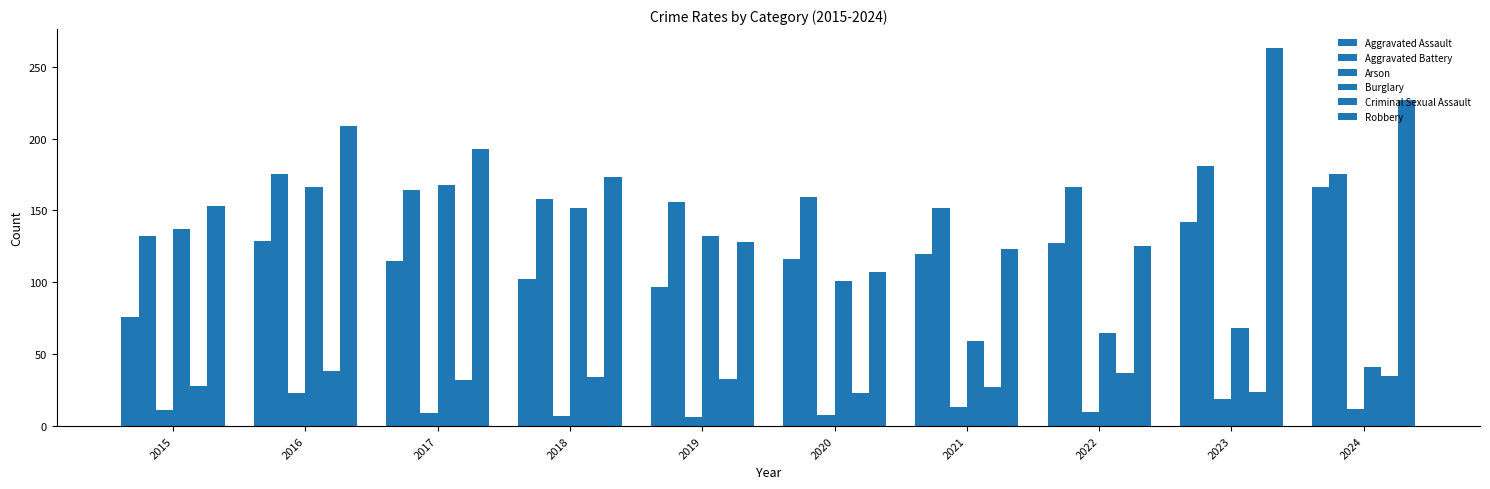

Between 2018 and 2016, which is larger?

2016